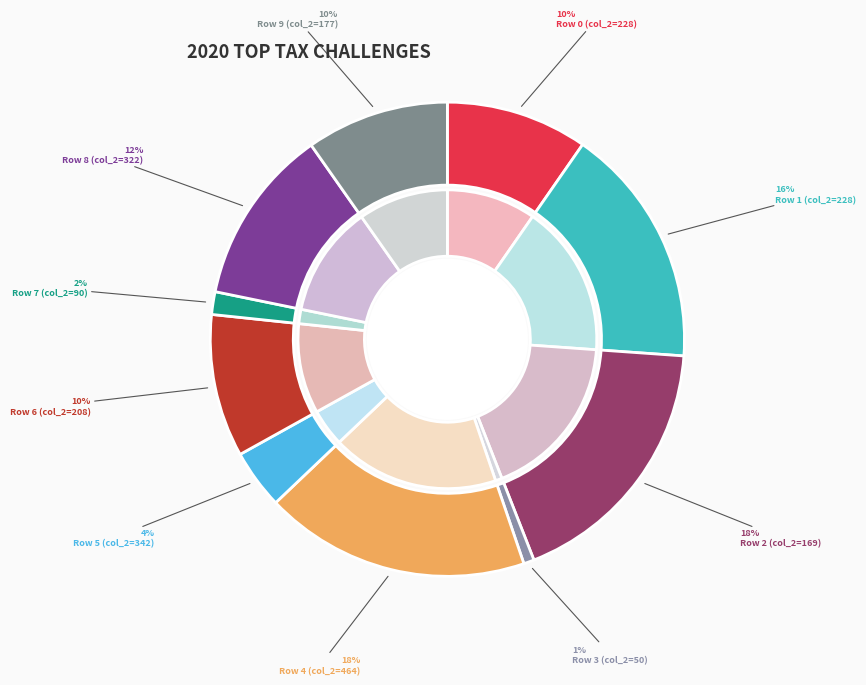

To the nearest percent, what portion does 322 represent?

12%